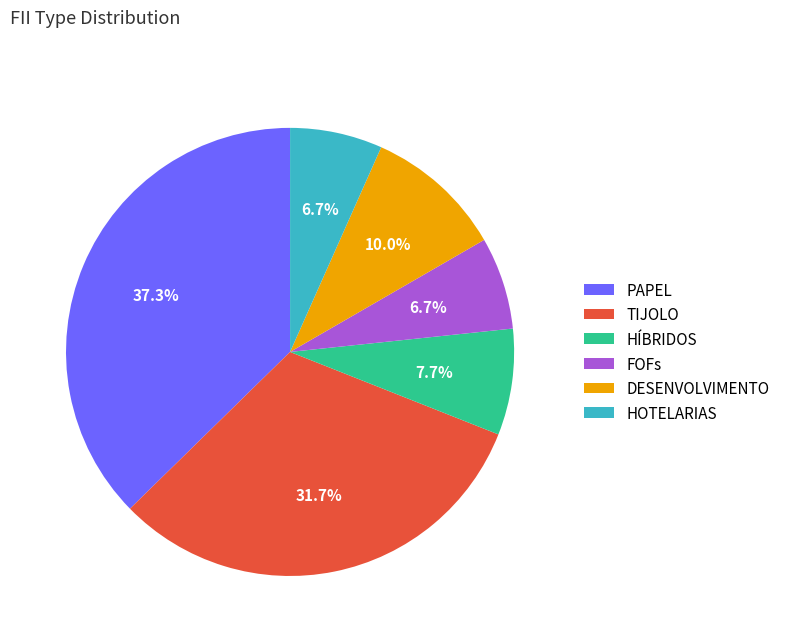

How many slices are in this pie chart?

6